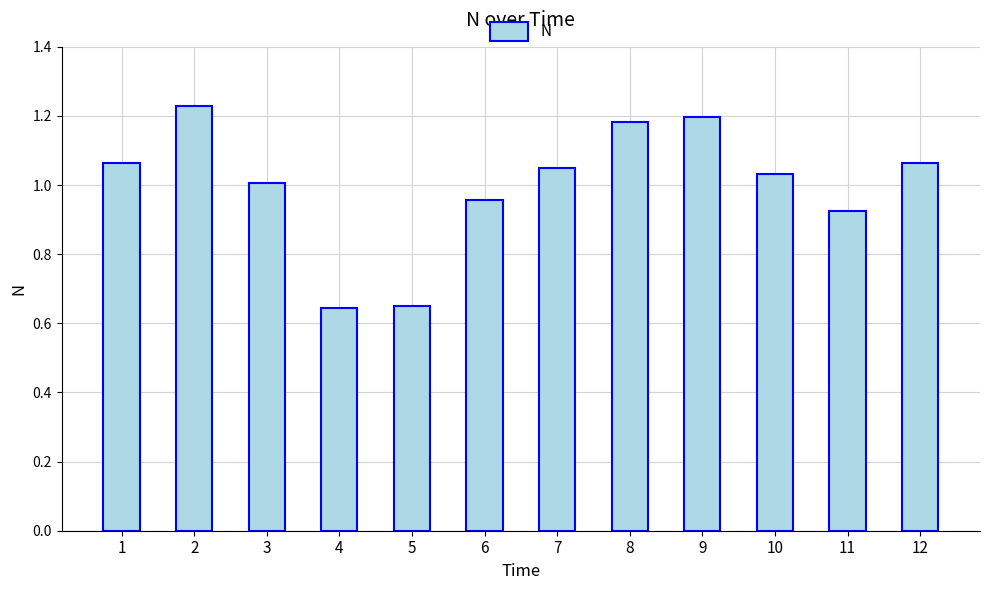

Between 4 and 9, which is larger?

9